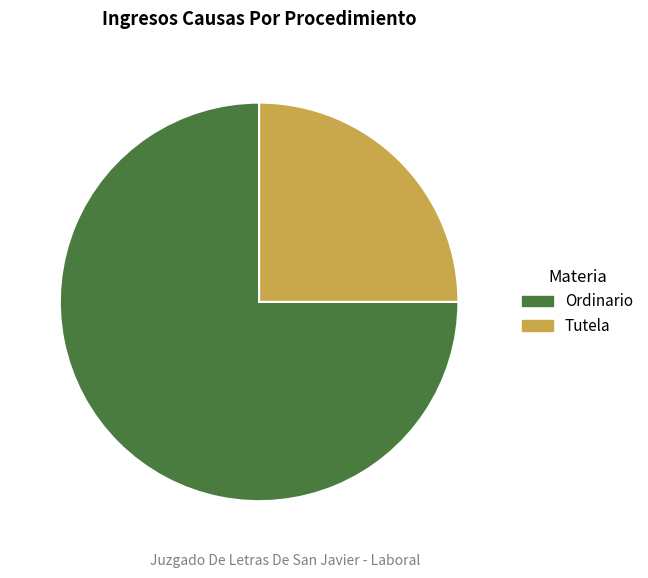

Which category has the smallest portion of the pie?

Tutela